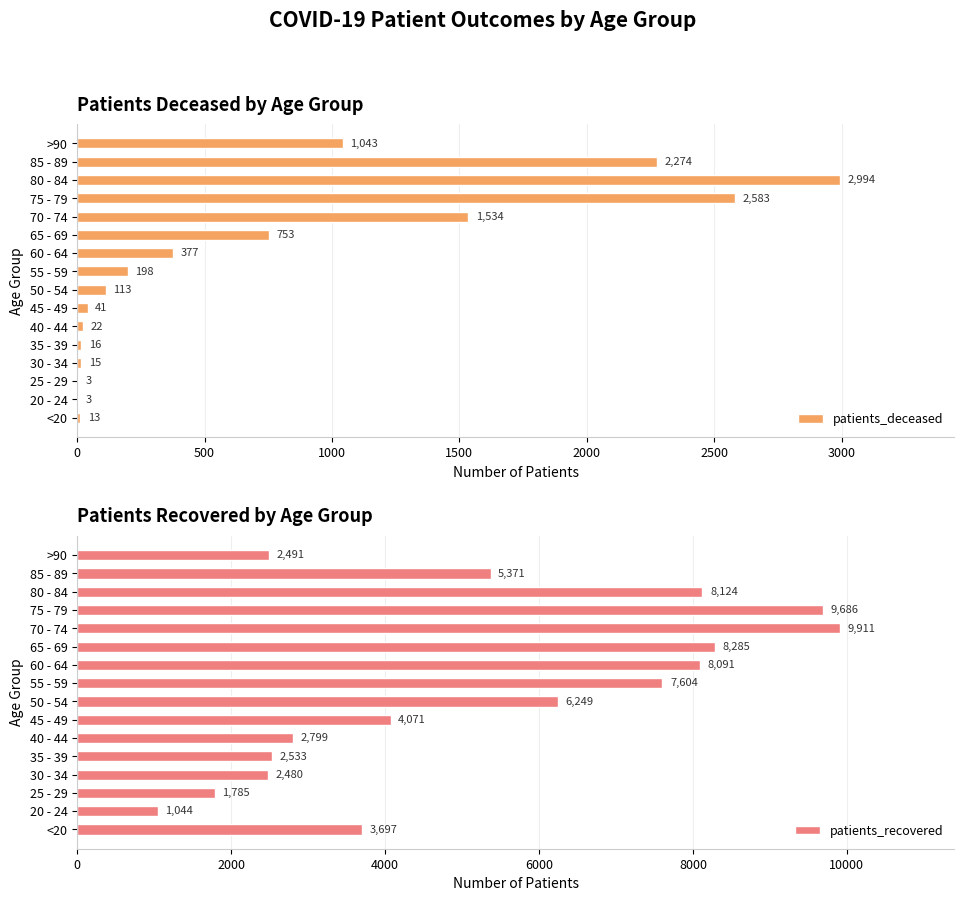

What is the lowest value of the patients_deceased series?

3